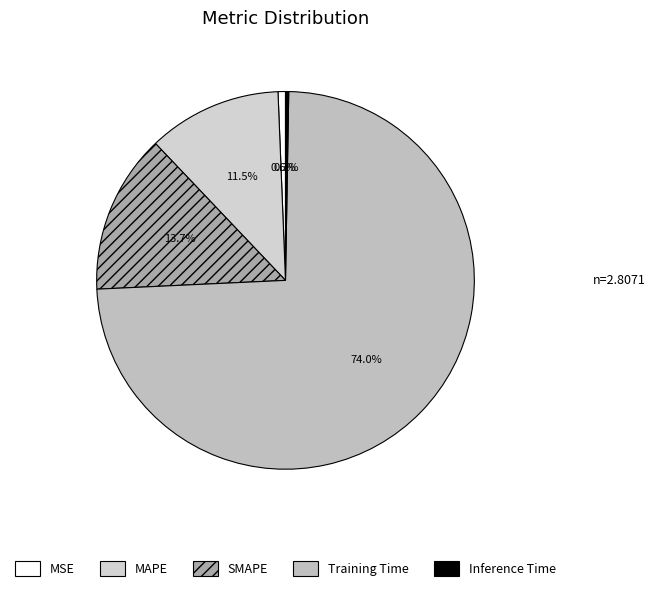

Which category accounts for the majority?

Training Time